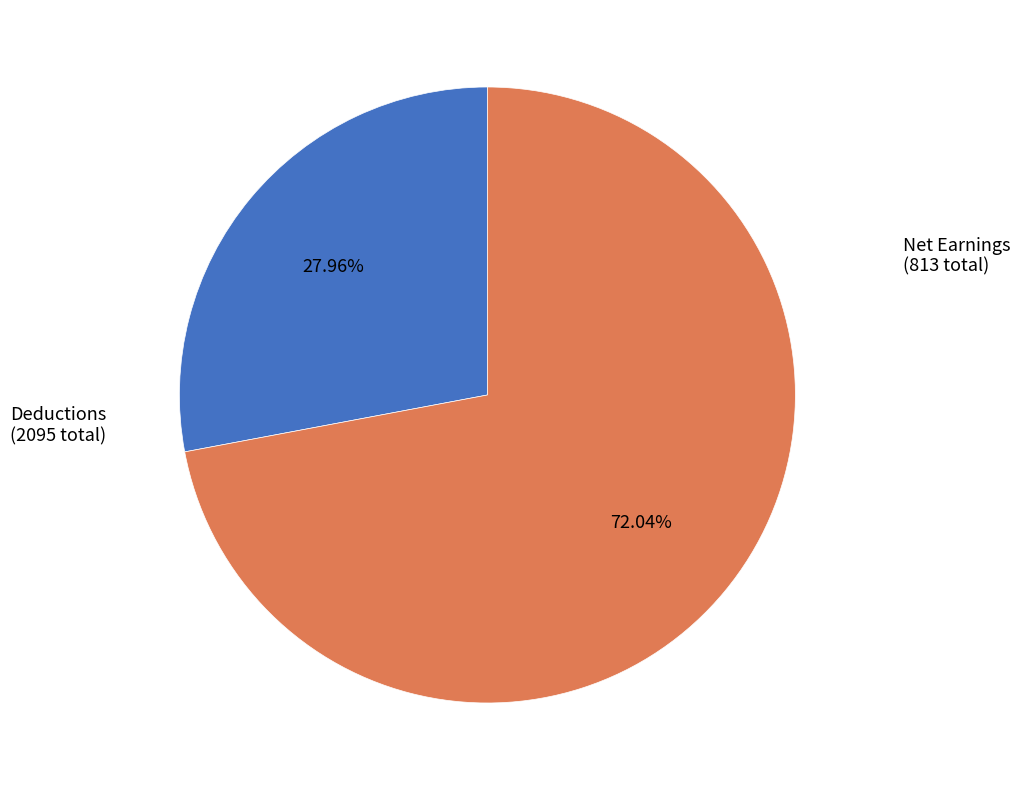

Does any single category account for the majority?

Yes